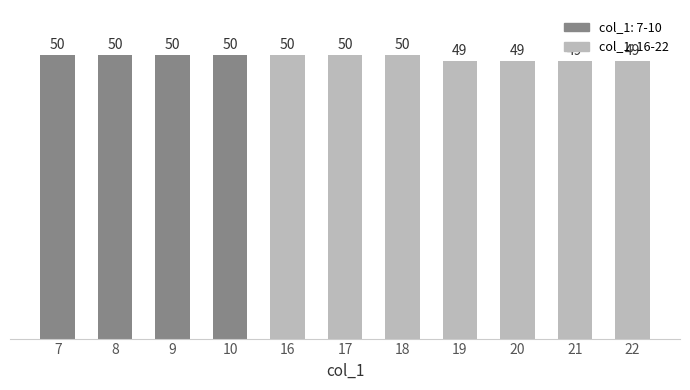

What is the maximum value shown in the chart?

50